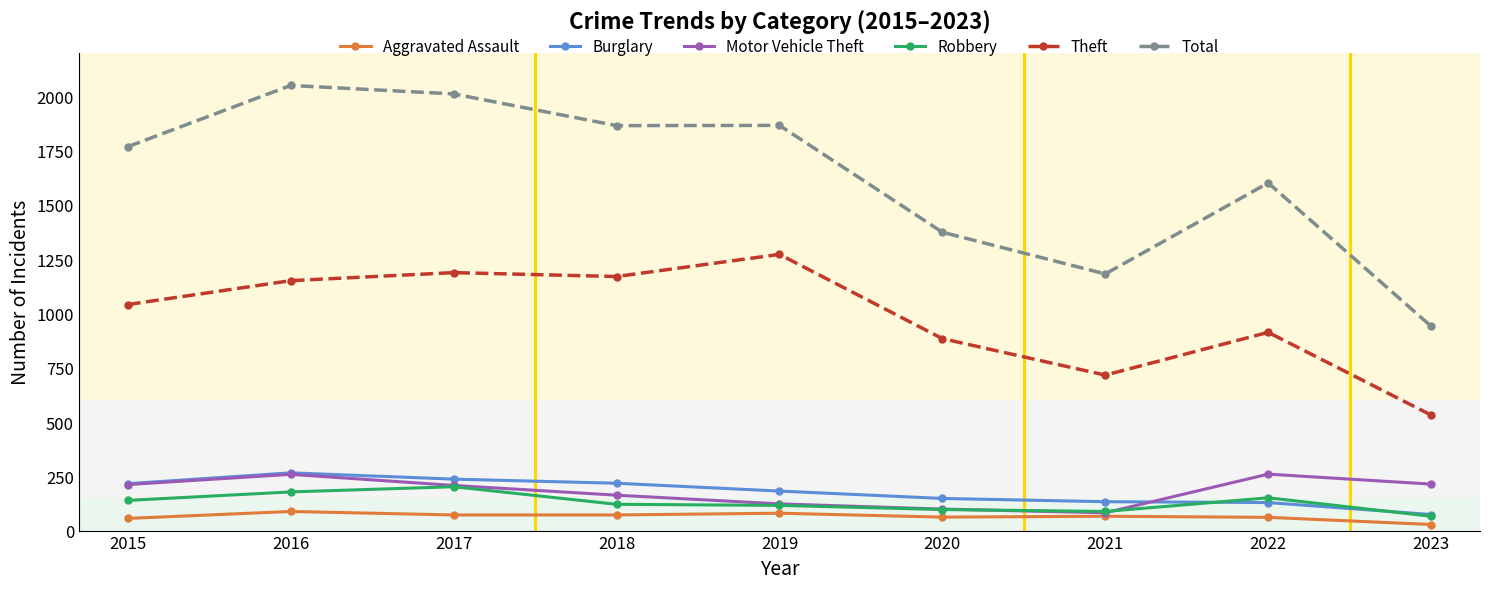

What is the average value of the Robbery series?

129